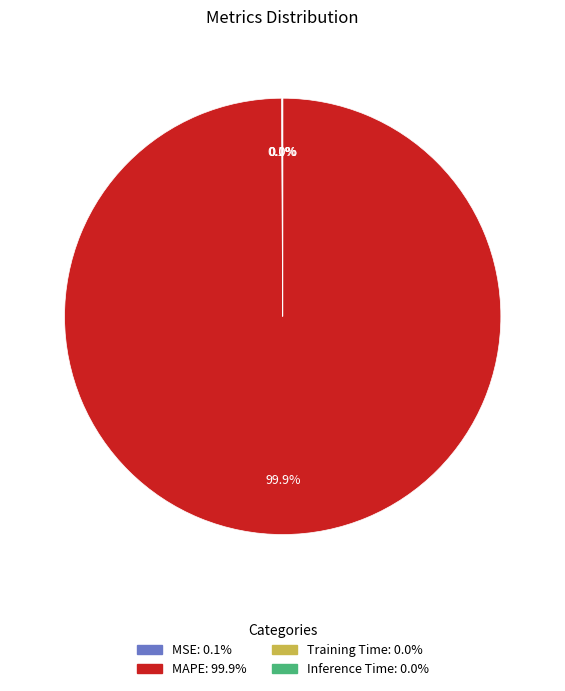

Which category accounts for the majority?

MAPE